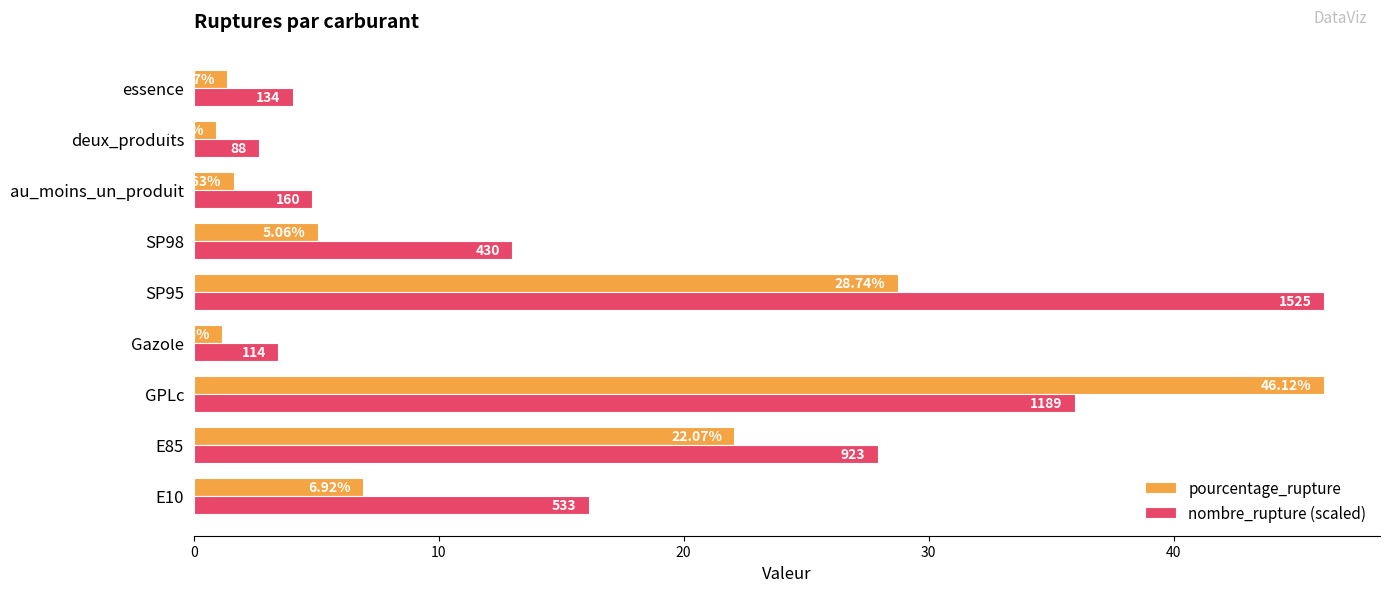

Which category has the lowest value in the nombre_rupture (scaled) series?

deux_produits